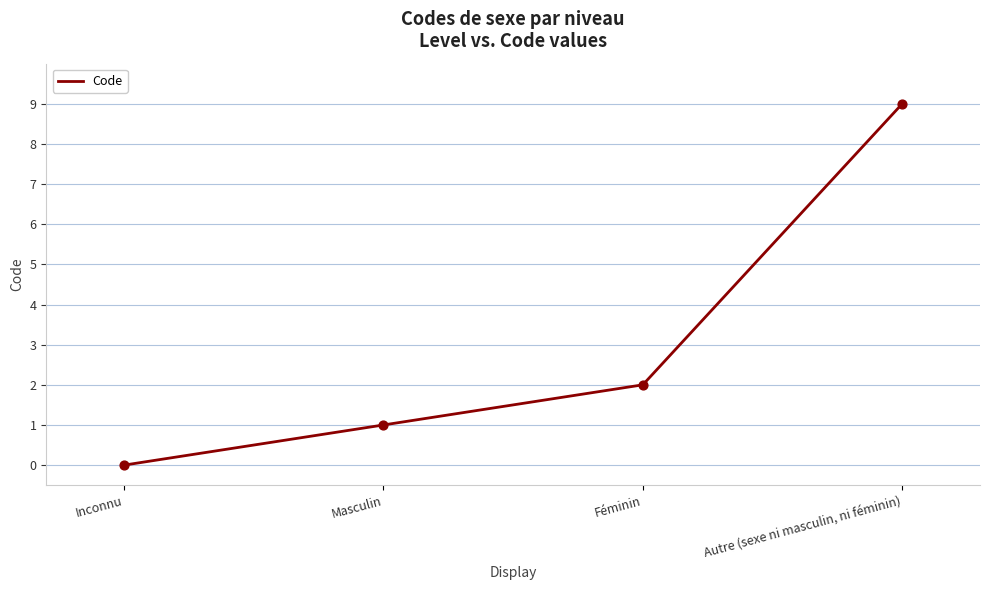

What is the ratio of the value at Masculin to the value at Autre (sexe ni masculin, ni féminin)?

0.1